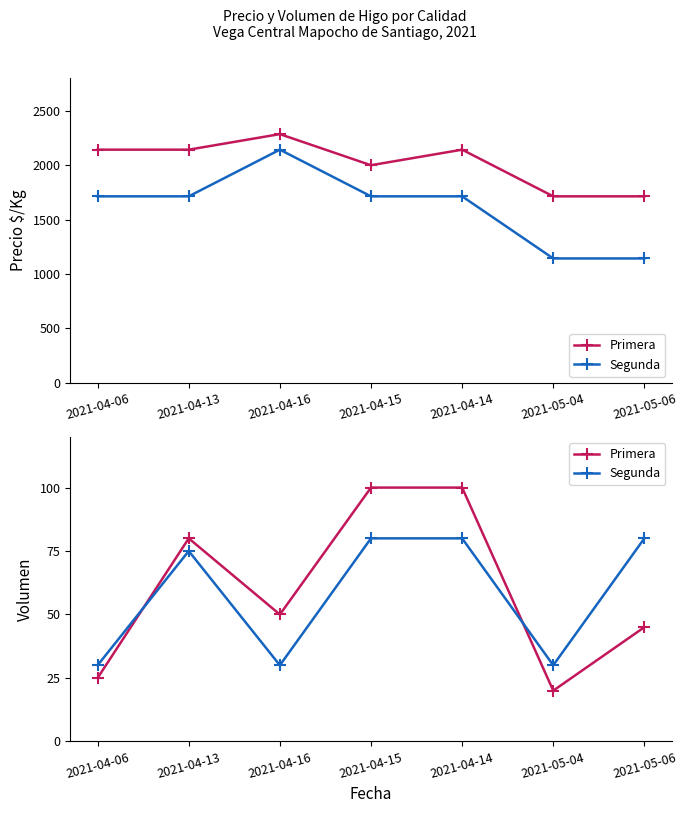

At 2021-04-16, list the series in order from smallest to largest.

Segunda, Primera